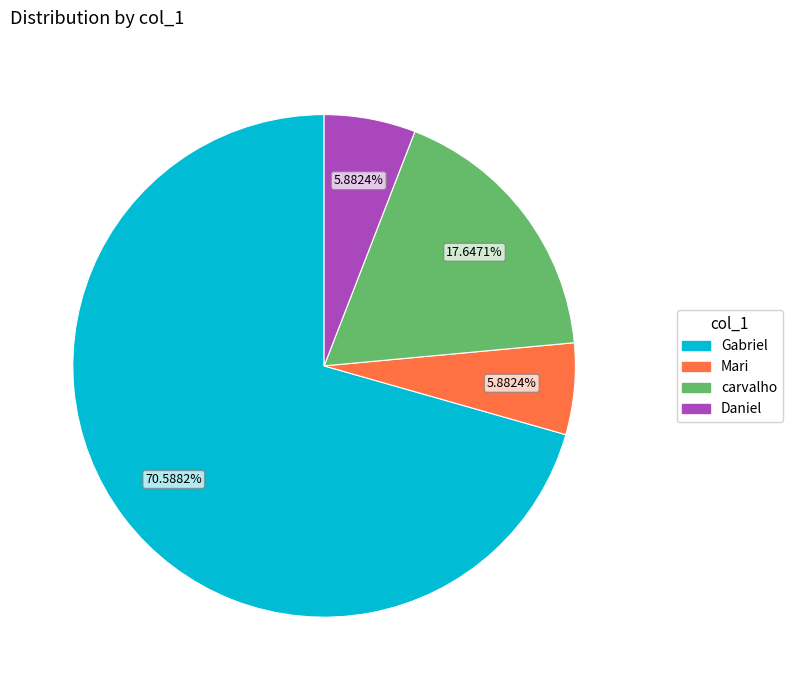

Is Gabriel the majority of the pie?

Yes